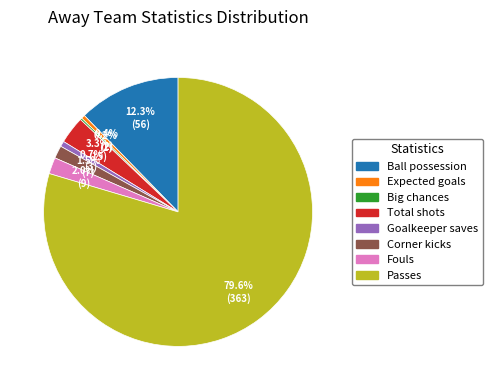

Is the sum of Ball possession and Passes greater than half?

Yes